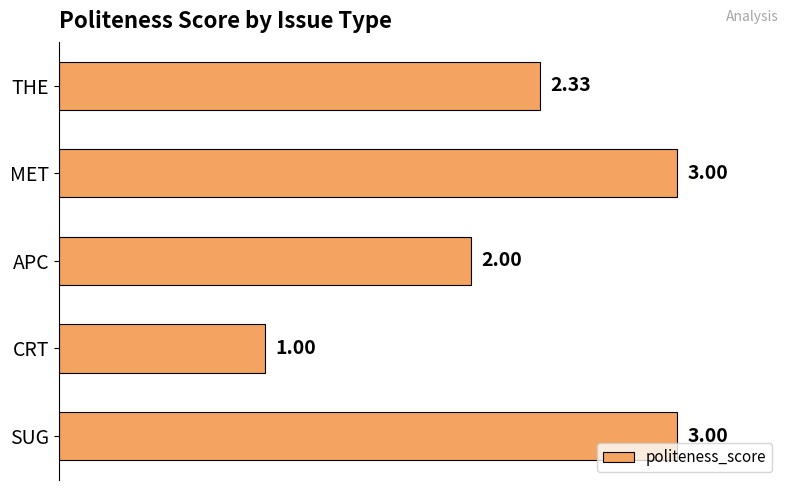

At which category does the chart reach its minimum across all series?

CRT